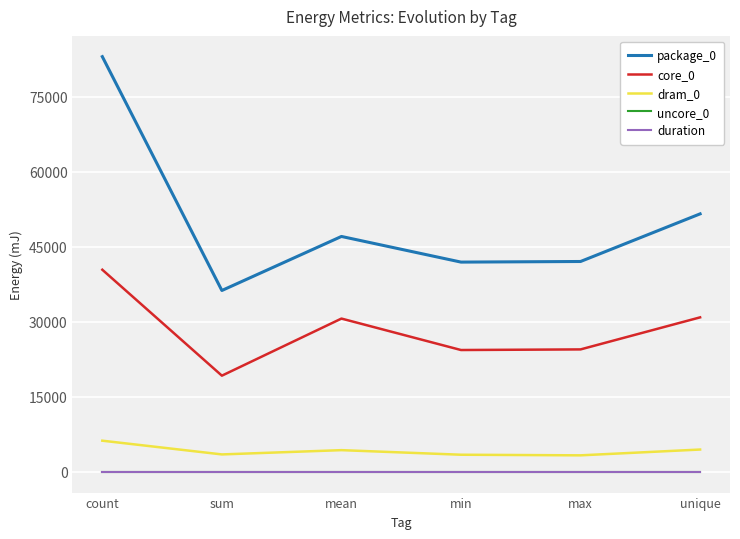

The dram_0 series shows 4334.0 at mean. True or false?

True